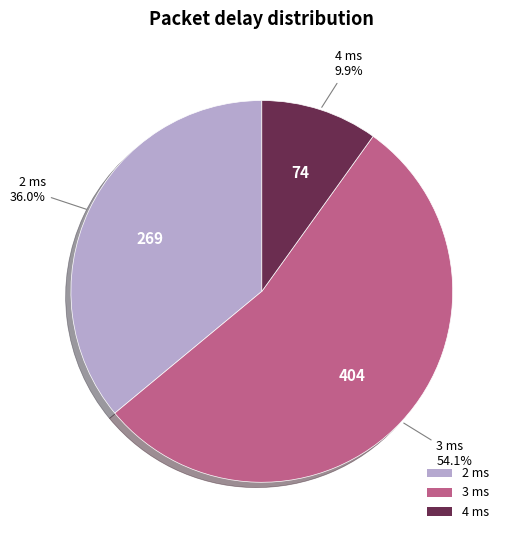

Which slice is the smallest?

4 ms